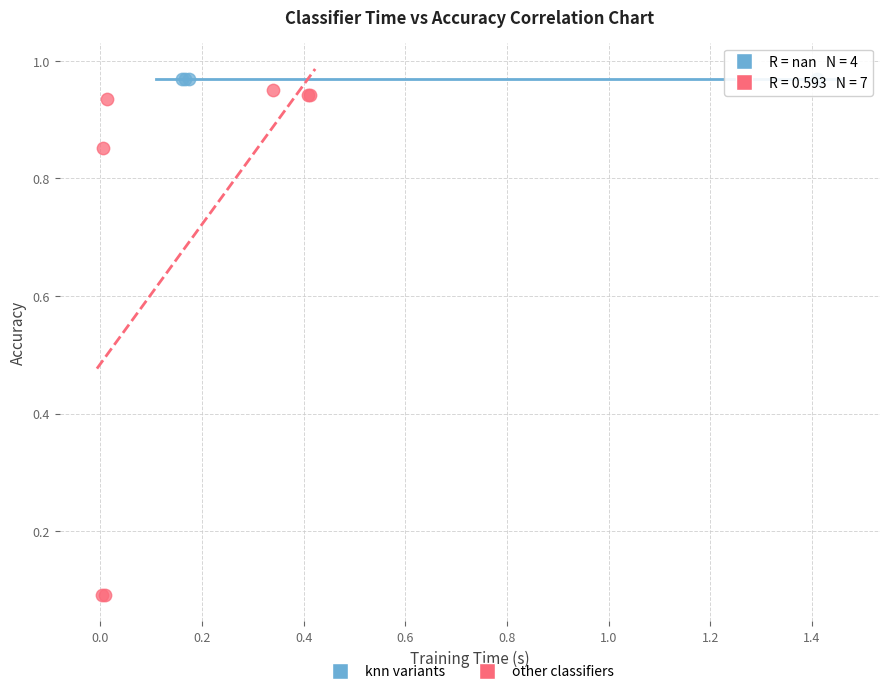

Which series reaches the maximum Y coordinate?

knn variants